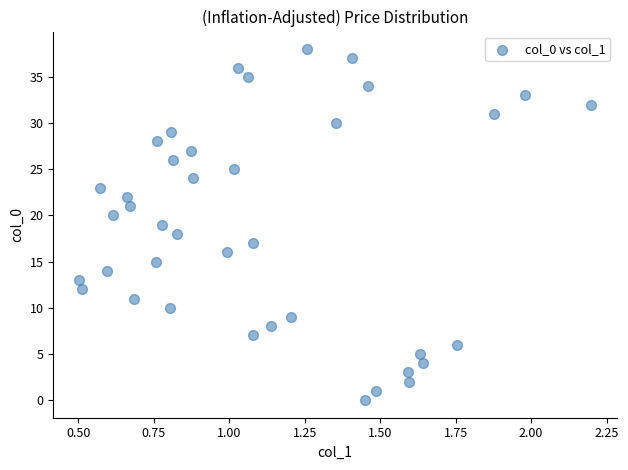

What is the range of Y values (max minus min)?

38